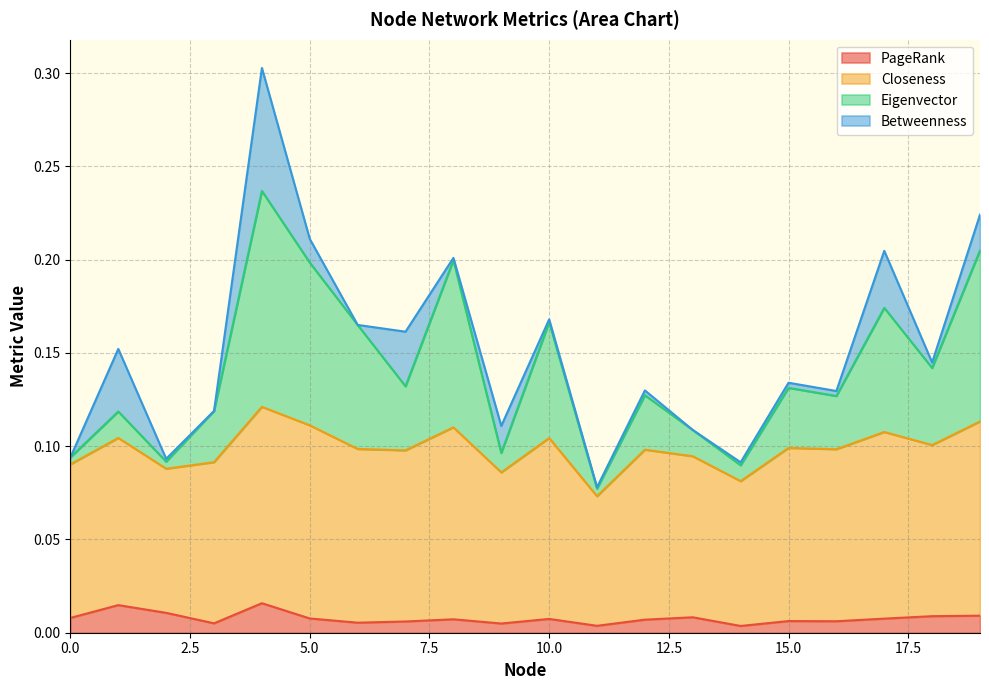

Which category has the lowest value across all series?

14